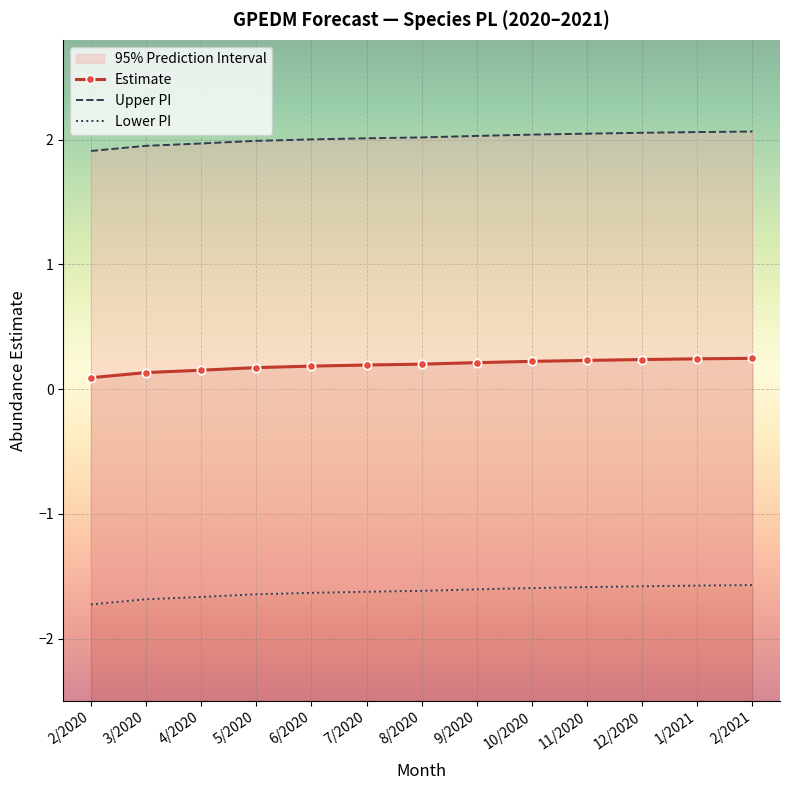

Reading right to left, extract all data points from this chart.

Estimate: 2/2021=0.2	1/2021=0.2	12/2020=0.2	11/2020=0.2	10/2020=0.2	9/2020=0.2	8/2020=0.2	7/2020=0.2	6/2020=0.2	5/2020=0.2	4/2020=0.2	3/2020=0.1	2/2020=0.1
Upper PI: 2/2021=2.1	1/2021=2.1	12/2020=2.1	11/2020=2.0	10/2020=2.0	9/2020=2.0	8/2020=2.0	7/2020=2.0	6/2020=2.0	5/2020=2.0	4/2020=2.0	3/2020=2.0	2/2020=1.9
Lower PI: 2/2021=-1.6	1/2021=-1.6	12/2020=-1.6	11/2020=-1.6	10/2020=-1.6	9/2020=-1.6	8/2020=-1.6	7/2020=-1.6	6/2020=-1.6	5/2020=-1.6	4/2020=-1.7	3/2020=-1.7	2/2020=-1.7